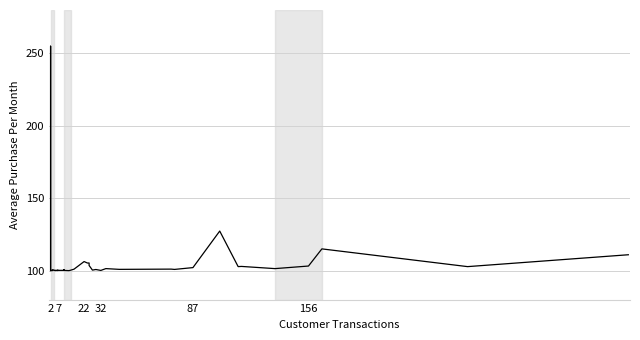

What is the smallest value displayed?

100.0